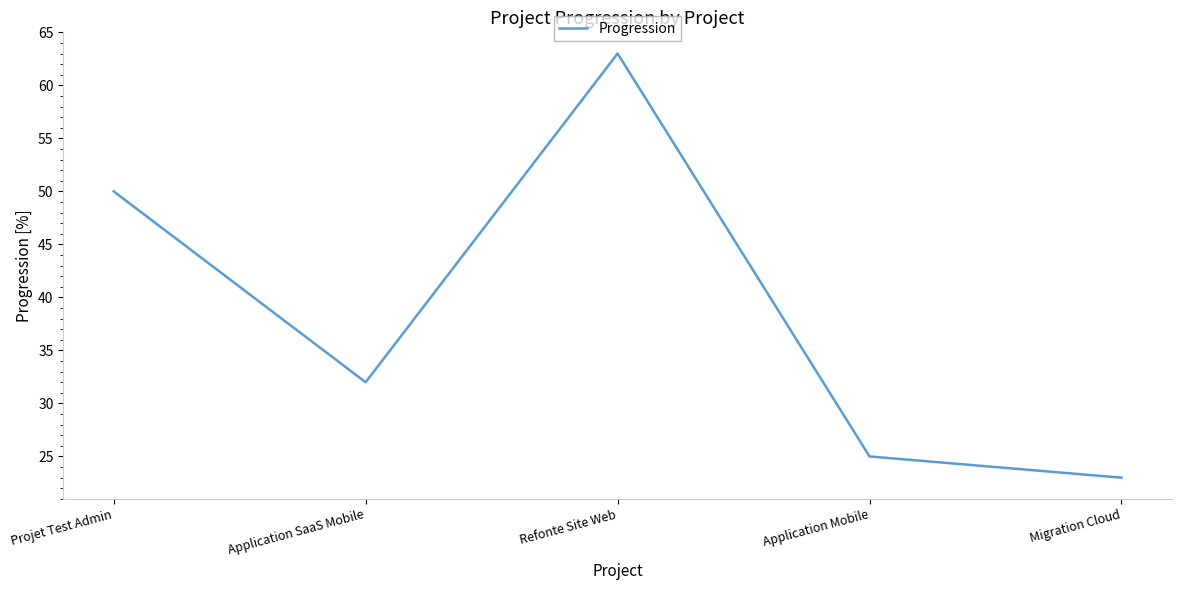

True or false: there are more than 2 points higher than both neighbors.

False